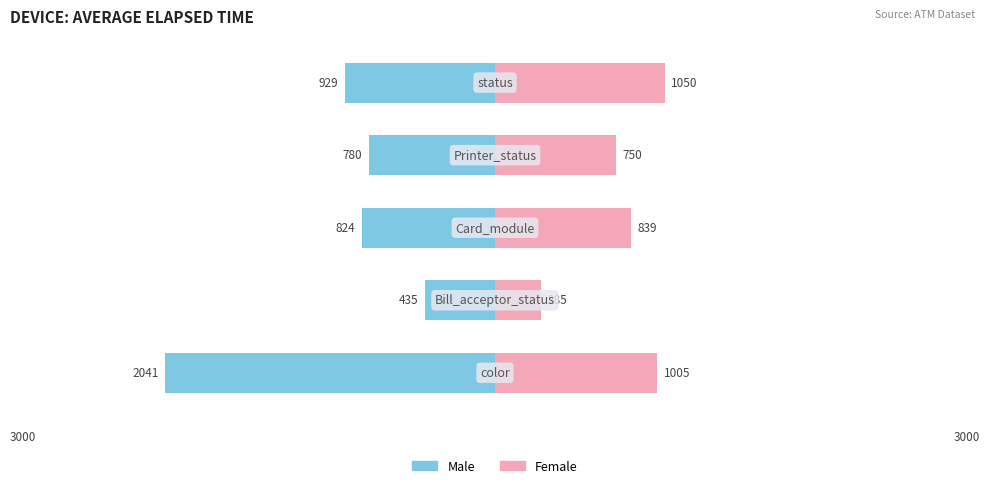

Reading right to left, list all the values displayed in this chart.

Male: -929	-780	-824	-435	-2041
Female: 1050	750	839	285	1005